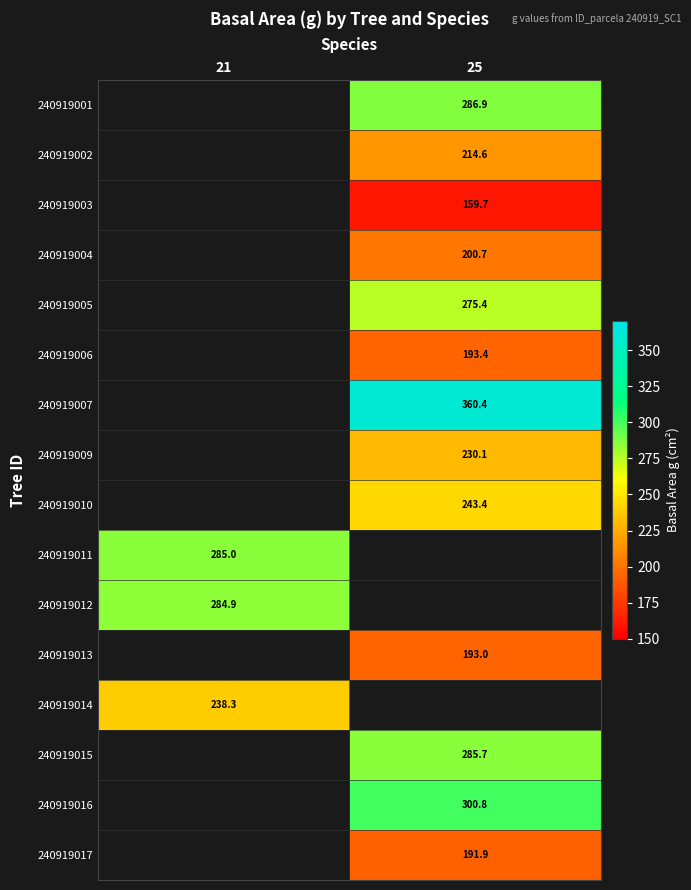

Which category has the highest value across all series?

25